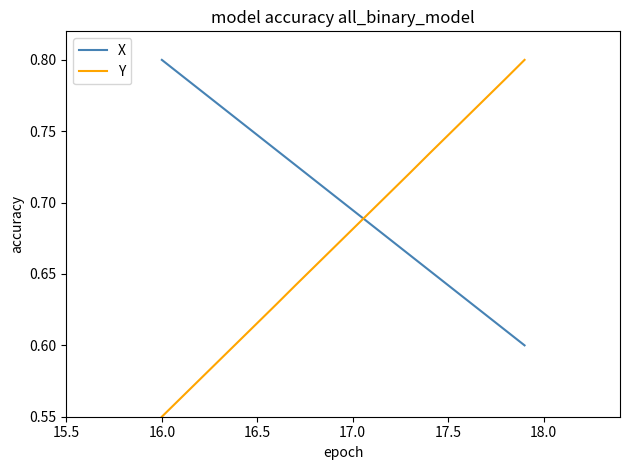

Which series ends up on top after the final intersection of X and Y?

Y